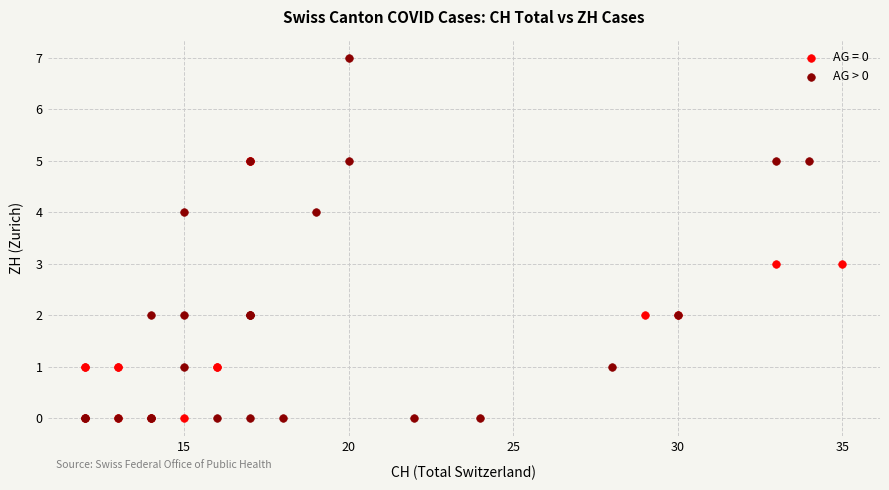

Which series has the widest spread of Y values?

AG > 0